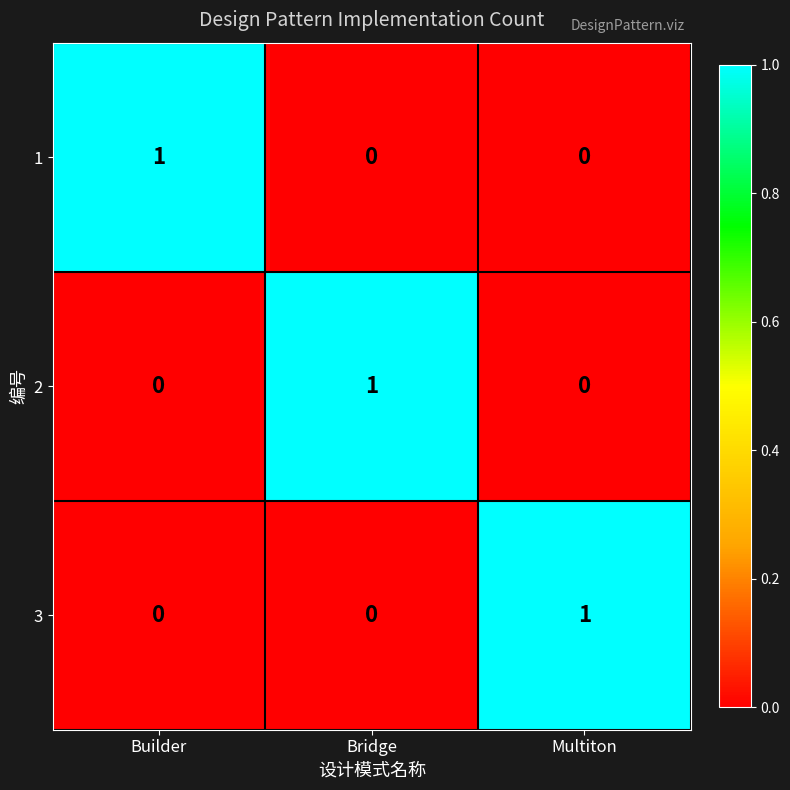

At how many categories does at least one series exceed 0?

3